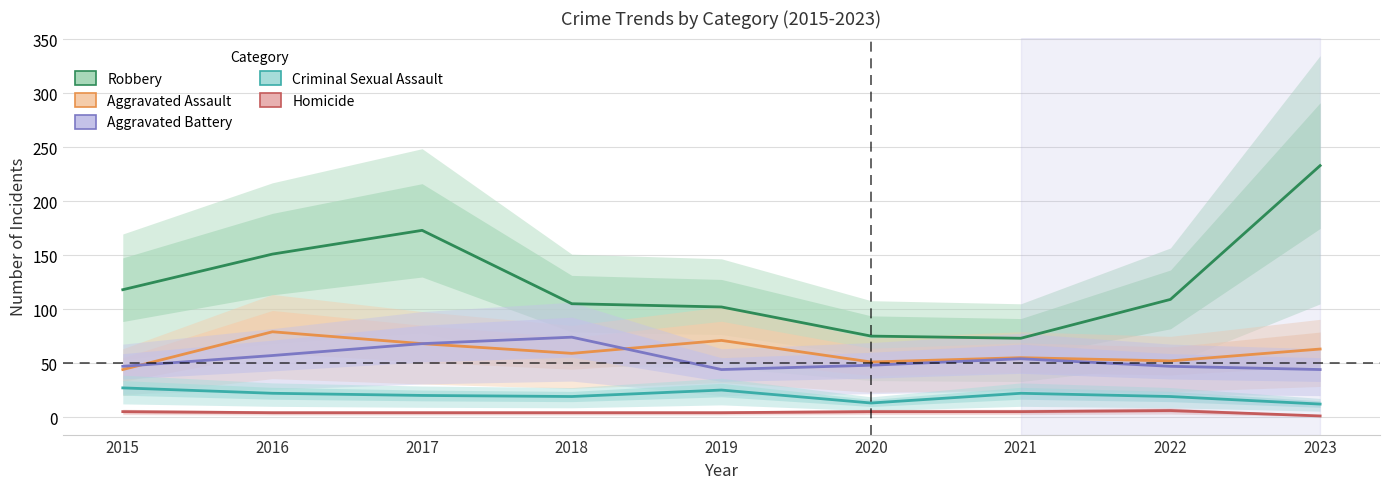

Which has a higher value, 2016 or 2017?

2017